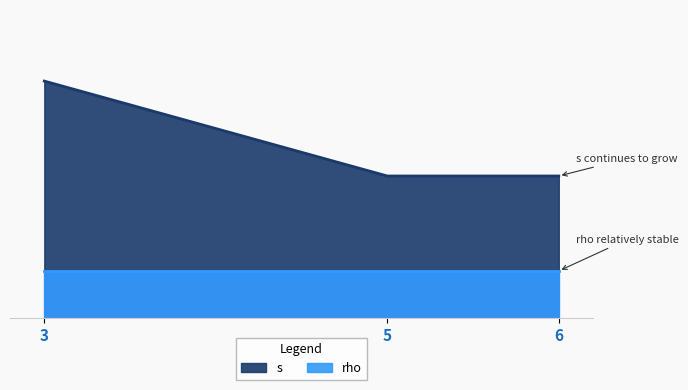

What is the highest value of the rho series?

1